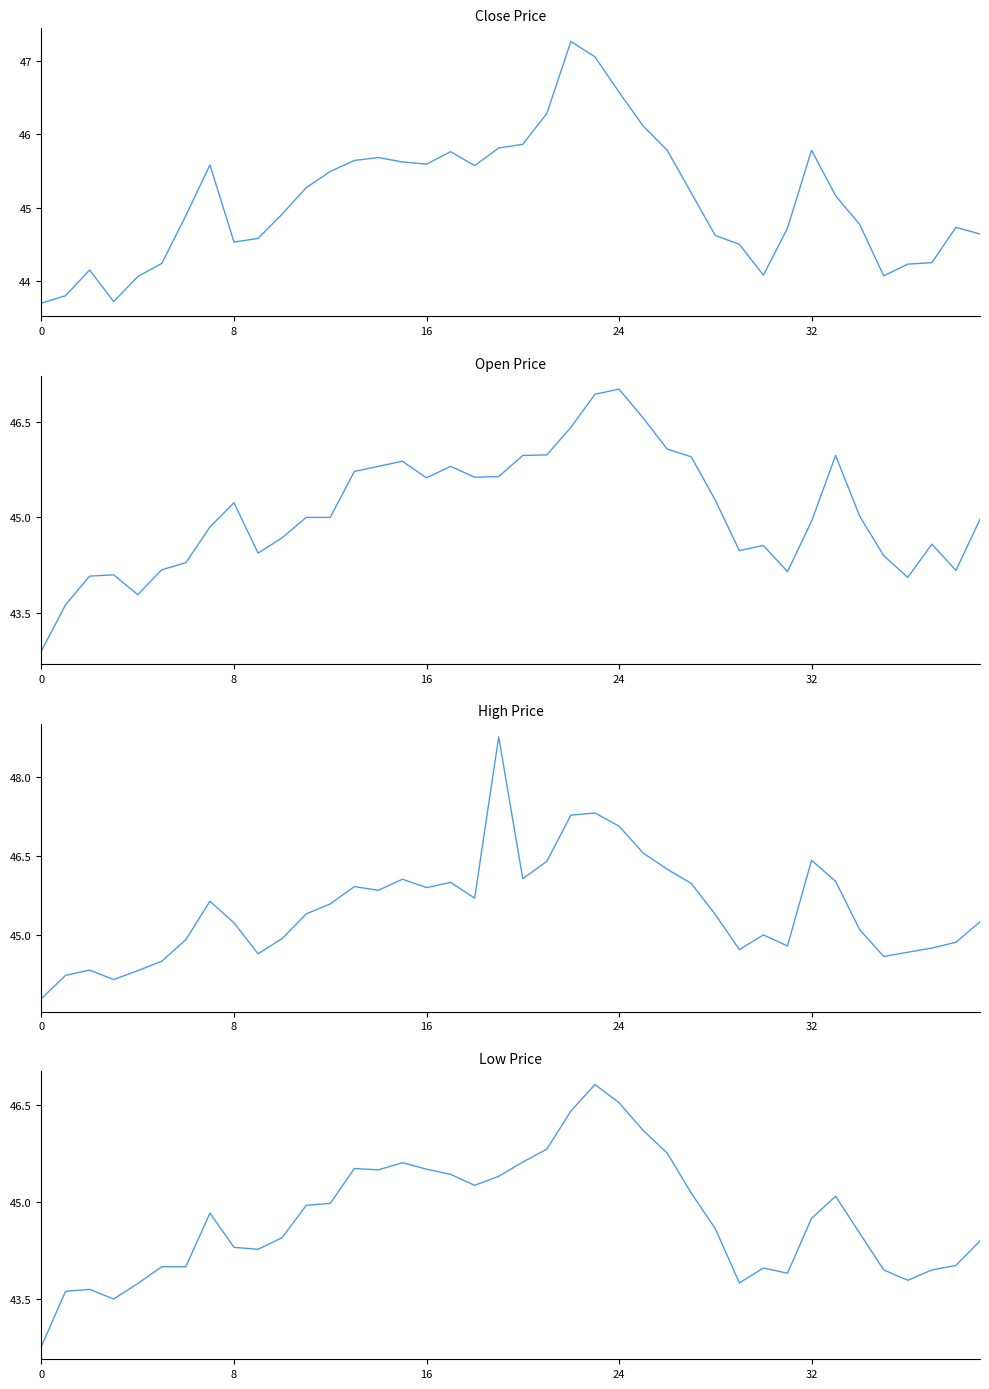

True or false: High and Close intersect in this chart.

False